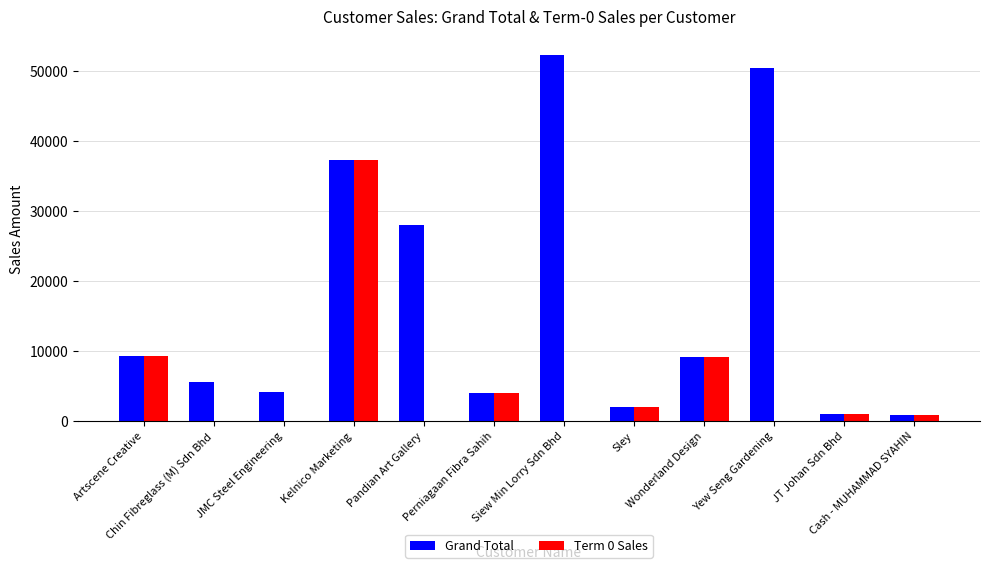

What is the sum of all Term 0 Sales values?

63581.0